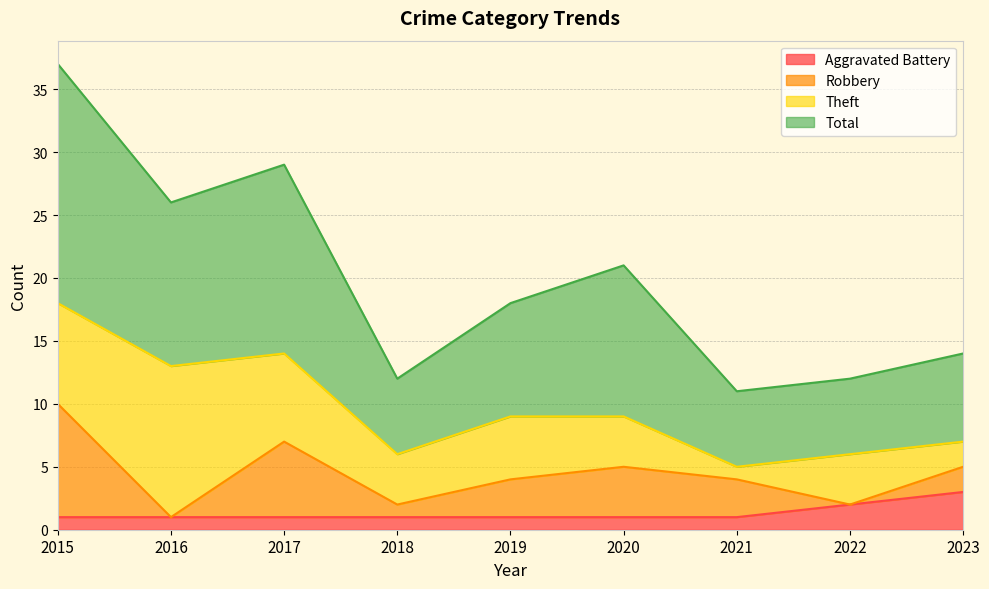

Which series has the widest spread of values?

Total